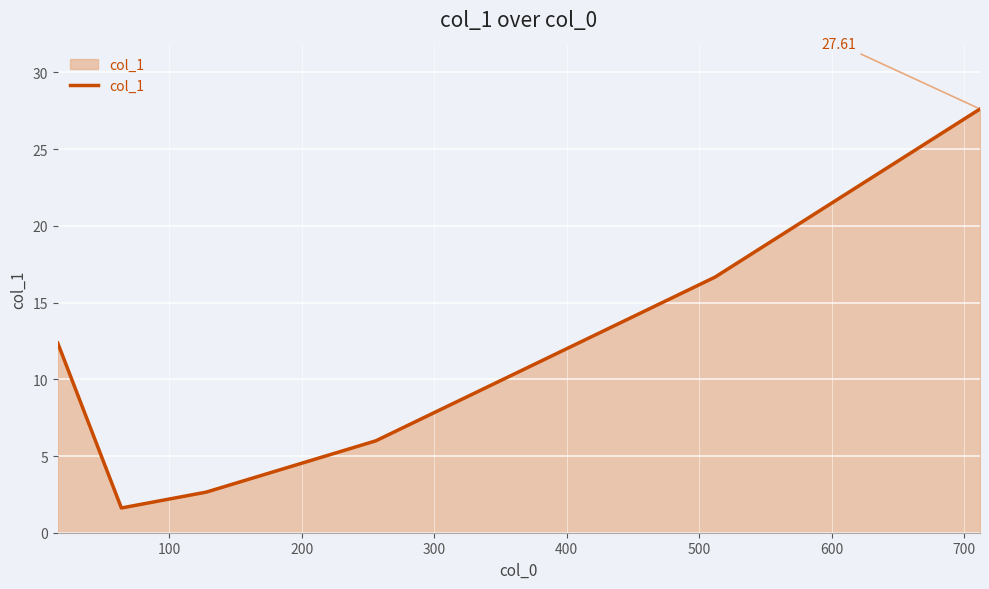

True or false: there are more than 1 points higher than both neighbors.

False